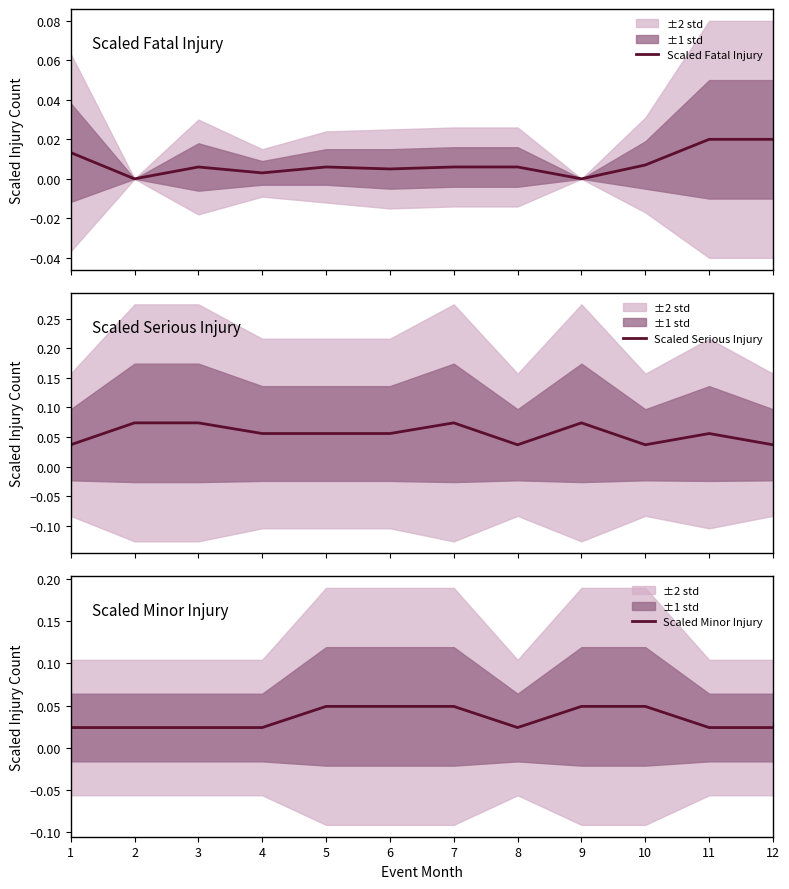

List the labels in order of Scaled Minor Injury value, smallest first.

1, 2, 3, 4, 8, 11, 12, 5, 6, 7, 9, 10